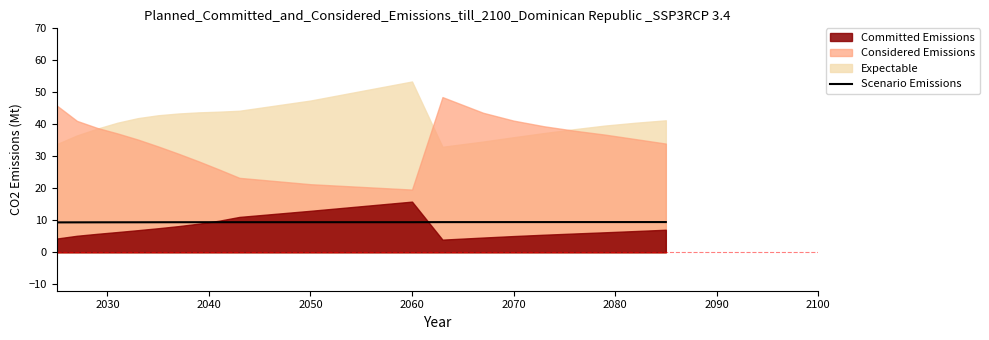

The value of Scenario Emissions at 2050 is 6.3. True or false?

False